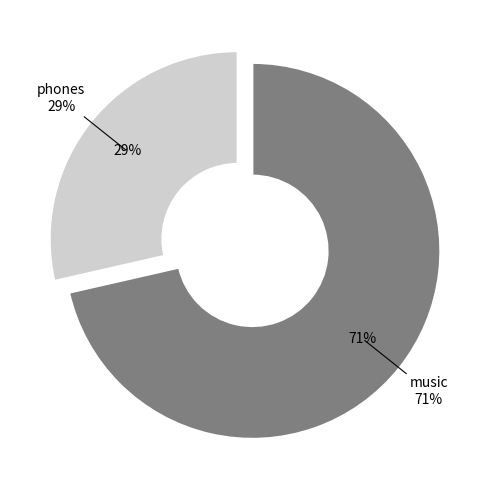

Does music represent more than half of the total?

Yes